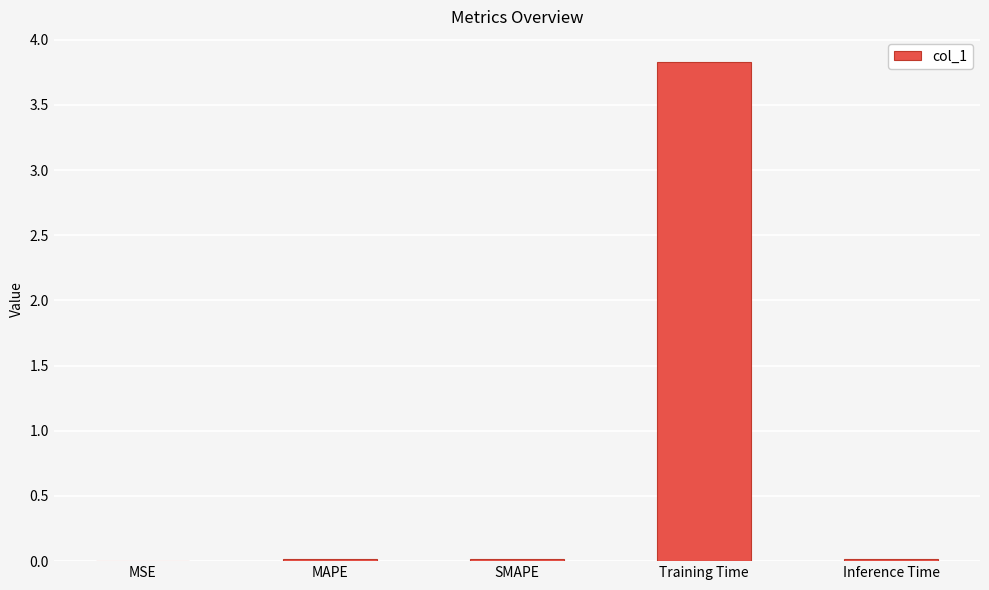

At which category does the chart reach its peak across all series?

Training Time